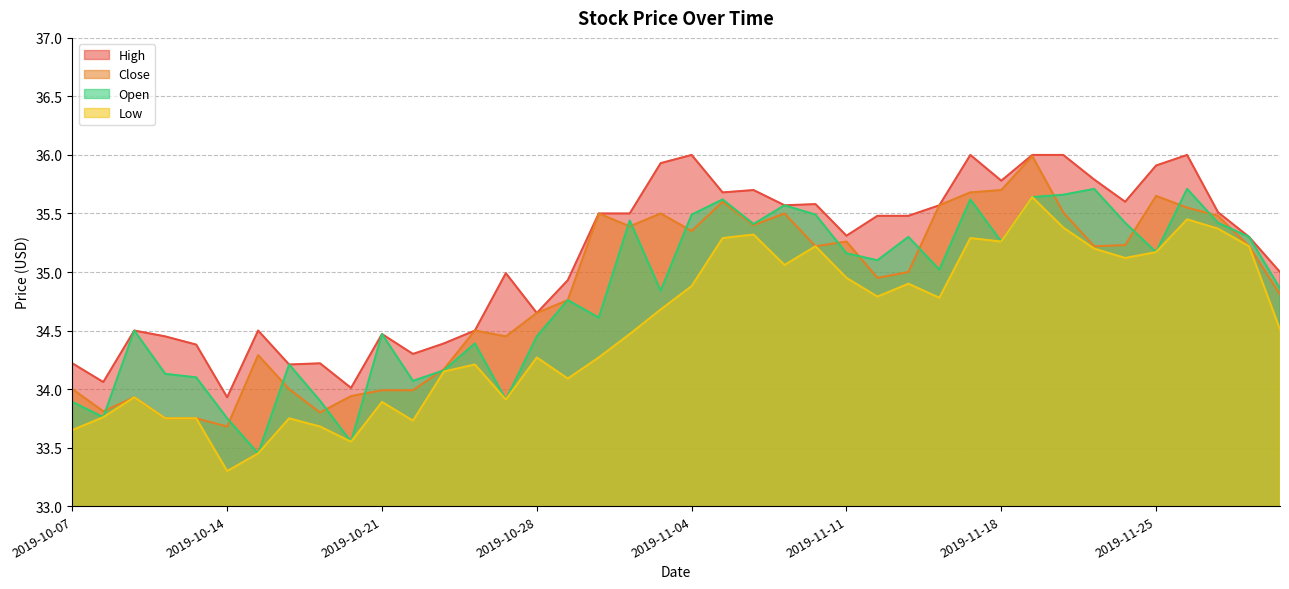

The Low series shows 35.3 at 2019-11-18. True or false?

True